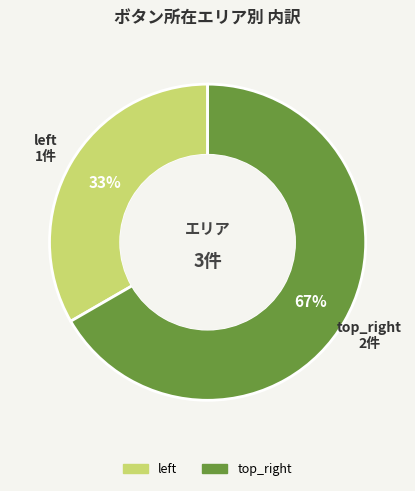

What is the smallest slice in the pie chart?

left